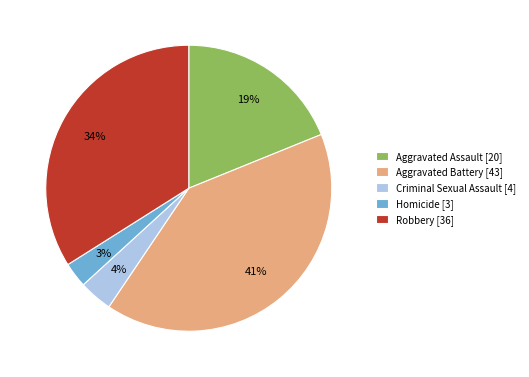

Count the number of slices in the pie.

5